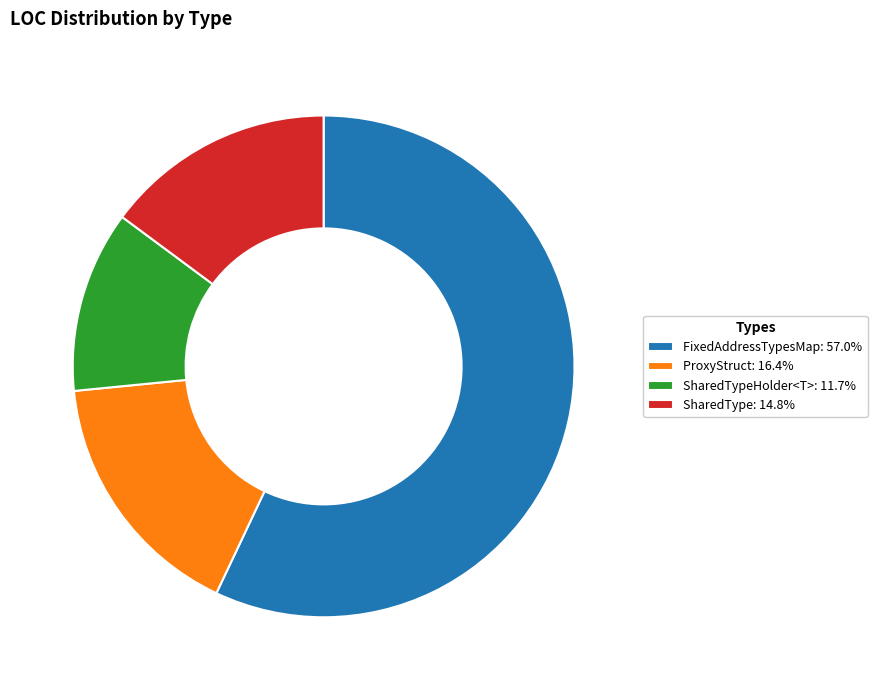

Does FixedAddressTypesMap: 57.0% represent more than half of the total?

Yes